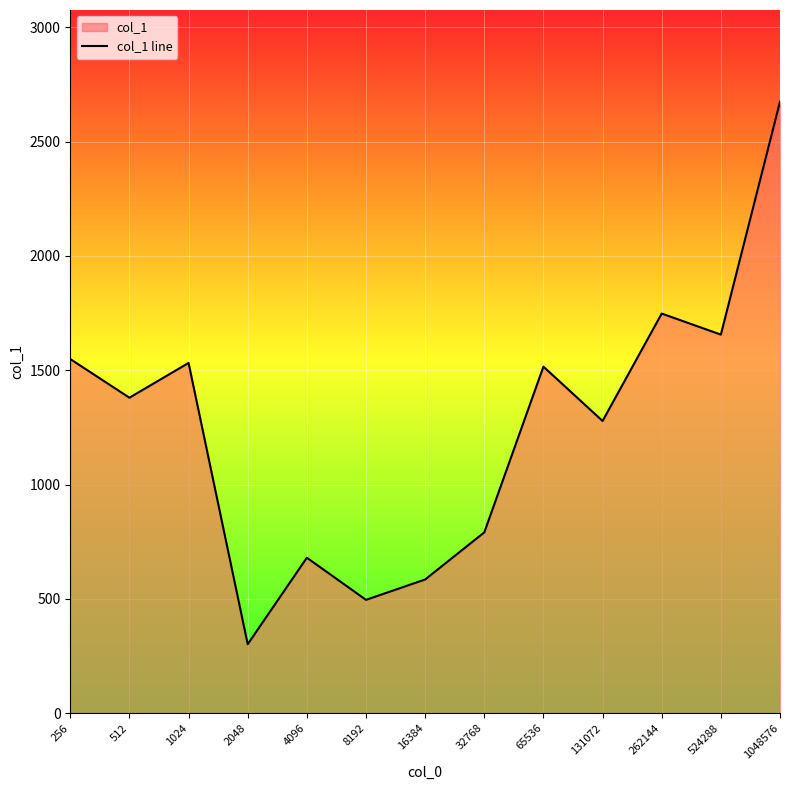

Rank the categories by value from highest to lowest.

1048576, 262144, 524288, 256, 1024, 65536, 512, 131072, 32768, 4096, 16384, 8192, 2048